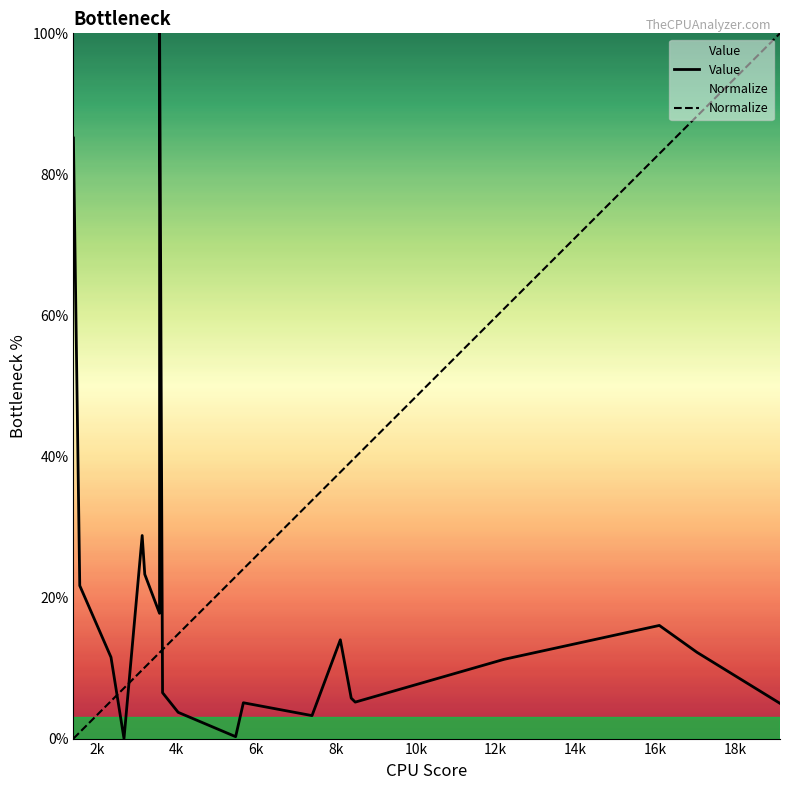

What is the greatest value displayed?

100.0